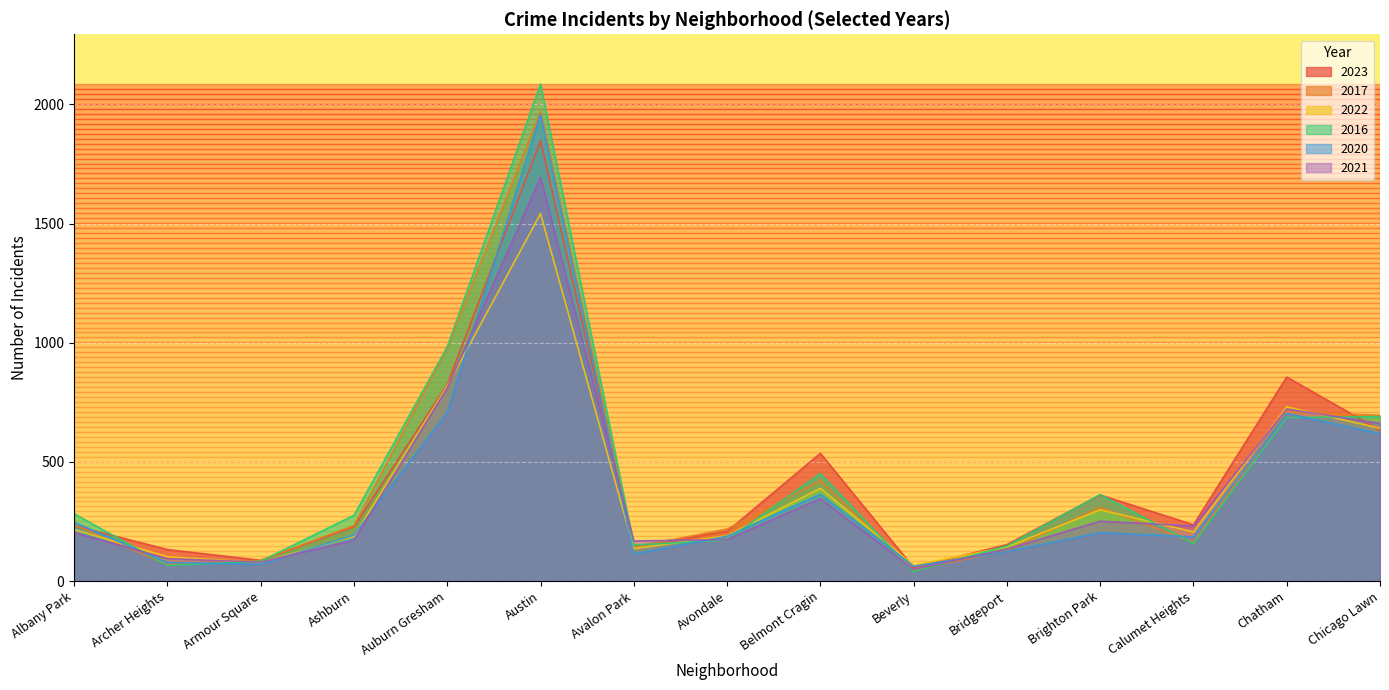

At which label does 2016 first exceed 276?

Albany Park